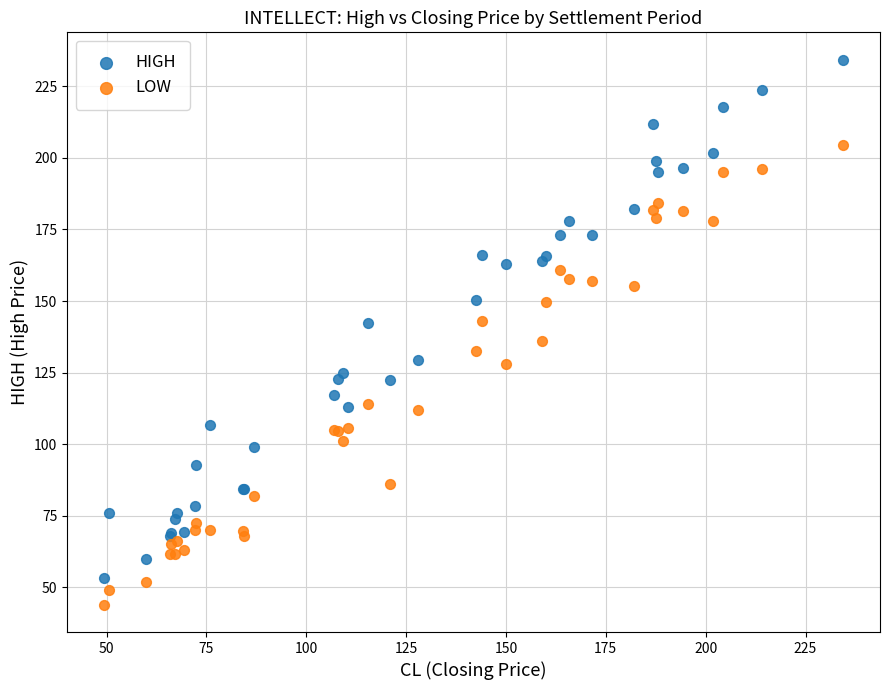

Which series reaches the minimum Y coordinate?

LOW